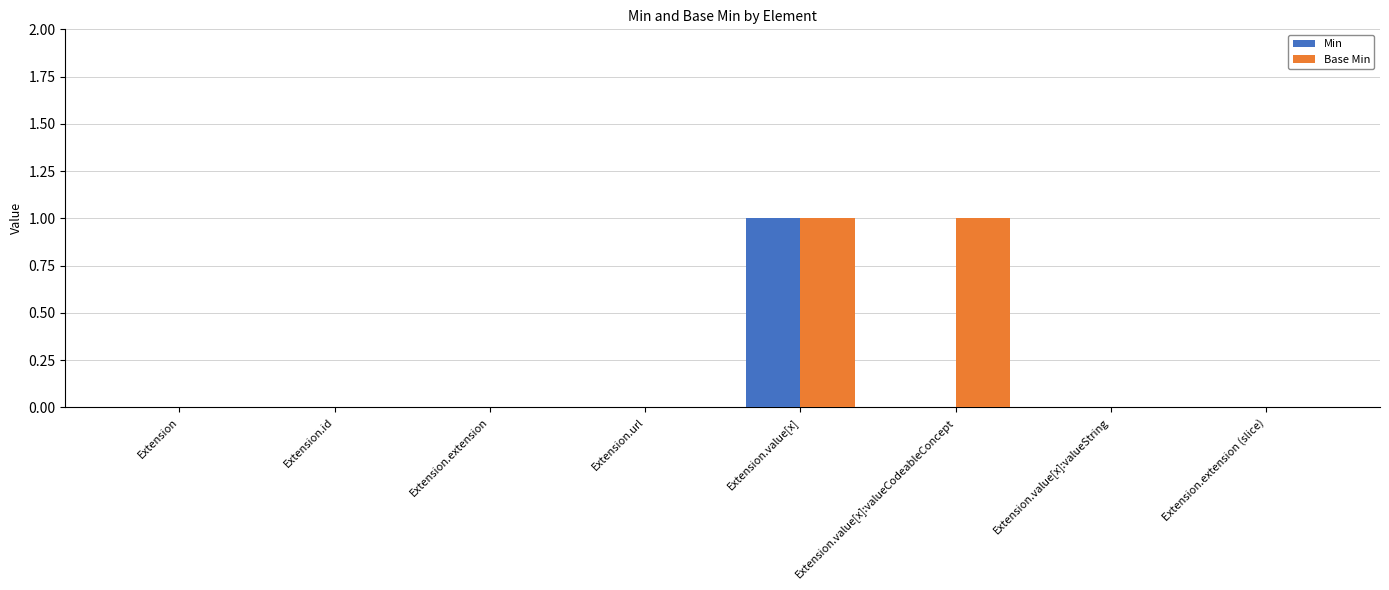

Between Extension.url and Extension.value[x]:valueCodeableConcept, which series saw the biggest shift?

Base Min